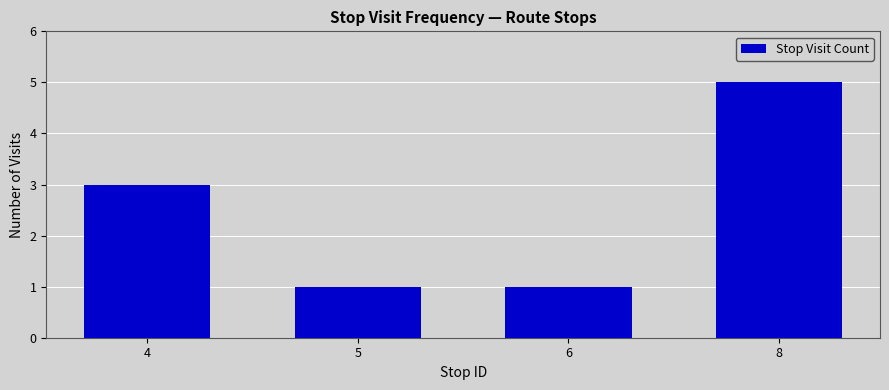

Which has a higher value, 5 or 4?

4